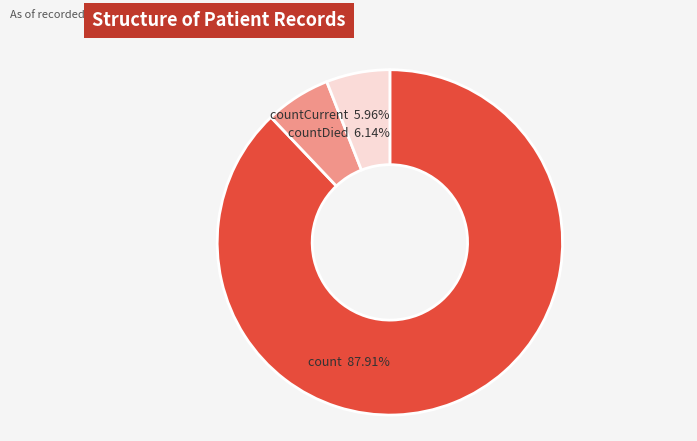

Which slice is the smallest?

countCurrent